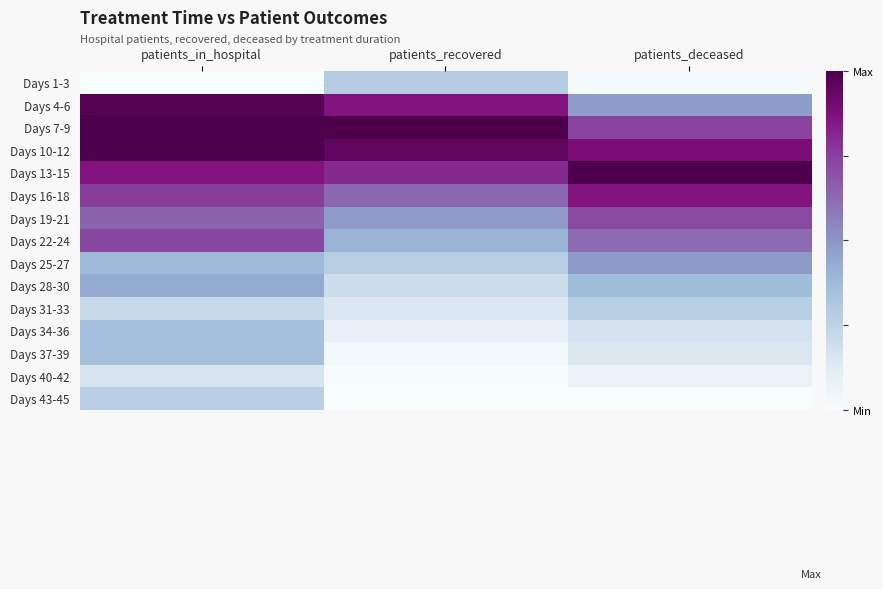

Reading right to left, extract all data points from this chart.

Days 1-3: patients_deceased=0.0	patients_recovered=0.3	patients_in_hospital=0.0
Days 4-6: patients_deceased=0.5	patients_recovered=0.9	patients_in_hospital=1.0
Days 7-9: patients_deceased=0.7	patients_recovered=1.0	patients_in_hospital=1.0
Days 10-12: patients_deceased=0.9	patients_recovered=1.0	patients_in_hospital=1.0
Days 13-15: patients_deceased=1.0	patients_recovered=0.8	patients_in_hospital=0.9
Days 16-18: patients_deceased=0.9	patients_recovered=0.6	patients_in_hospital=0.8
Days 19-21: patients_deceased=0.7	patients_recovered=0.5	patients_in_hospital=0.6
Days 22-24: patients_deceased=0.6	patients_recovered=0.4	patients_in_hospital=0.7
Days 25-27: patients_deceased=0.5	patients_recovered=0.3	patients_in_hospital=0.4
Days 28-30: patients_deceased=0.4	patients_recovered=0.2	patients_in_hospital=0.4
Days 31-33: patients_deceased=0.3	patients_recovered=0.1	patients_in_hospital=0.2
Days 34-36: patients_deceased=0.2	patients_recovered=0.1	patients_in_hospital=0.4
Days 37-39: patients_deceased=0.1	patients_recovered=0.0	patients_in_hospital=0.4
Days 40-42: patients_deceased=0.1	patients_recovered=0.0	patients_in_hospital=0.2
Days 43-45: patients_deceased=0.0	patients_recovered=0.0	patients_in_hospital=0.3